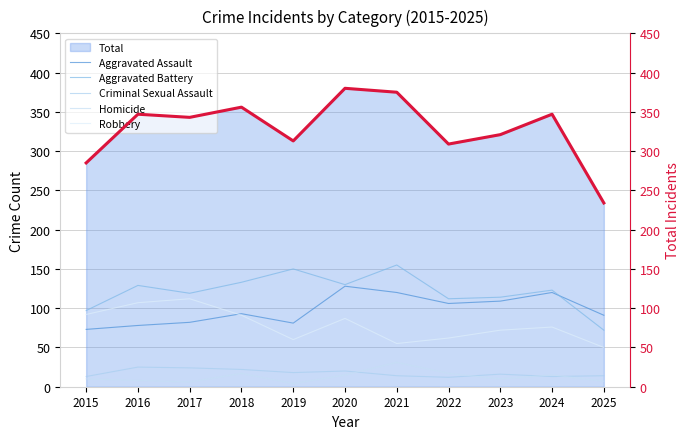

In Homicide, how many points are lower than both neighbors (excluding endpoints)?

3